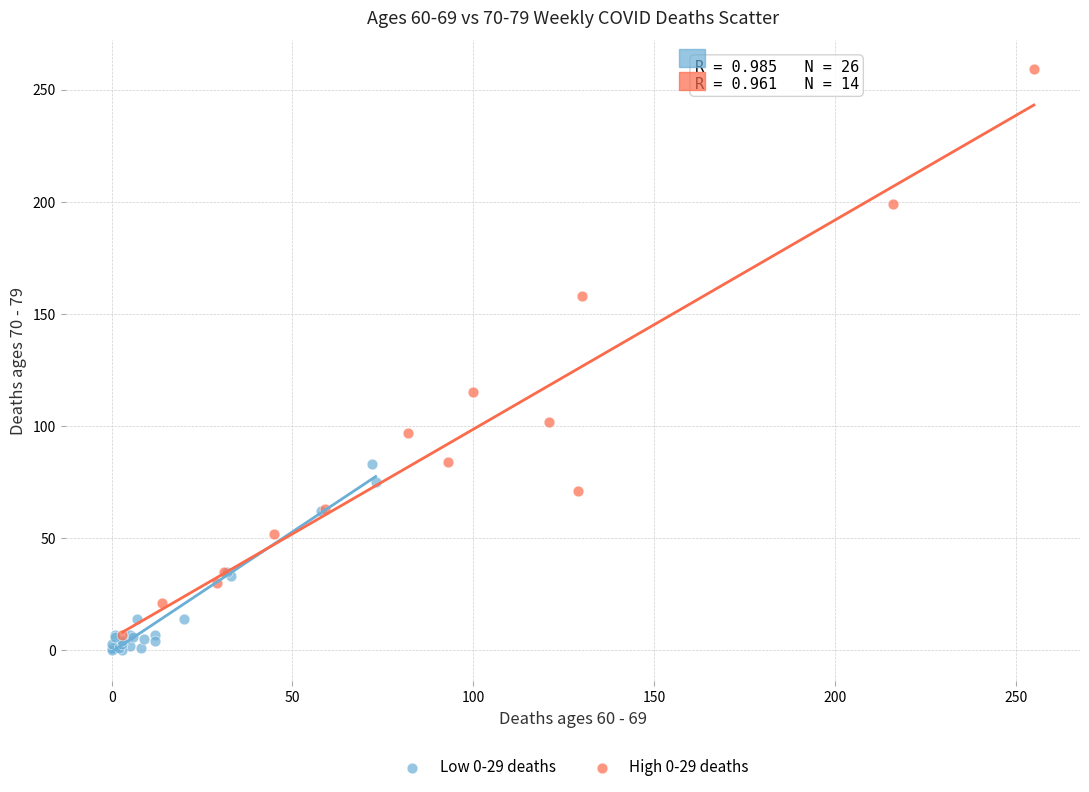

Which series has the widest spread of Y values?

High 0-29 deaths